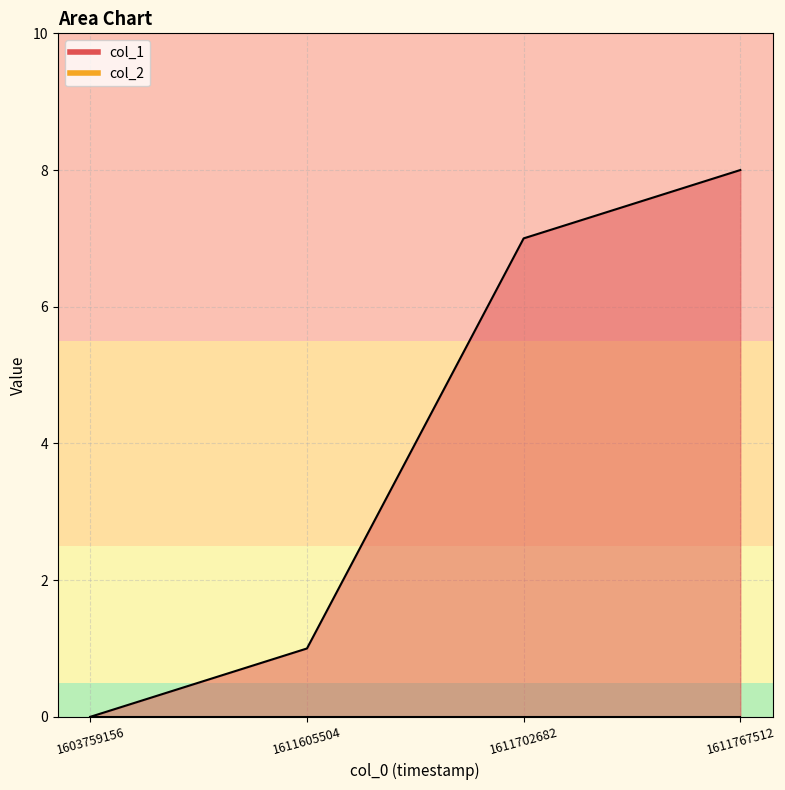

Which label corresponds to the largest value in the chart?

1611767512